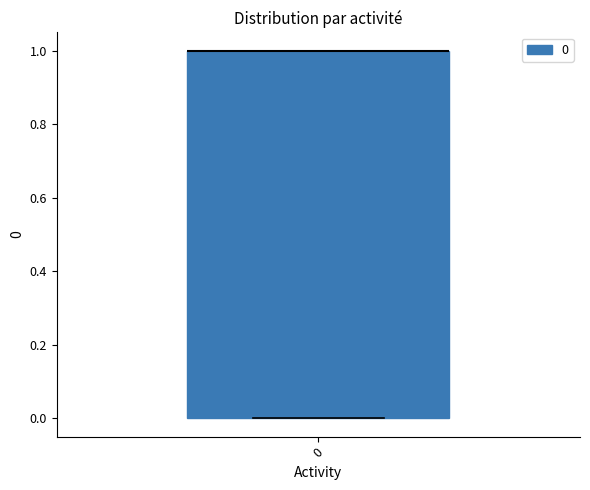

Where is the upper edge of the box at x = 0 on the y-axis? The values are not printed on the chart, so give them approximately, as read against the axis.

1